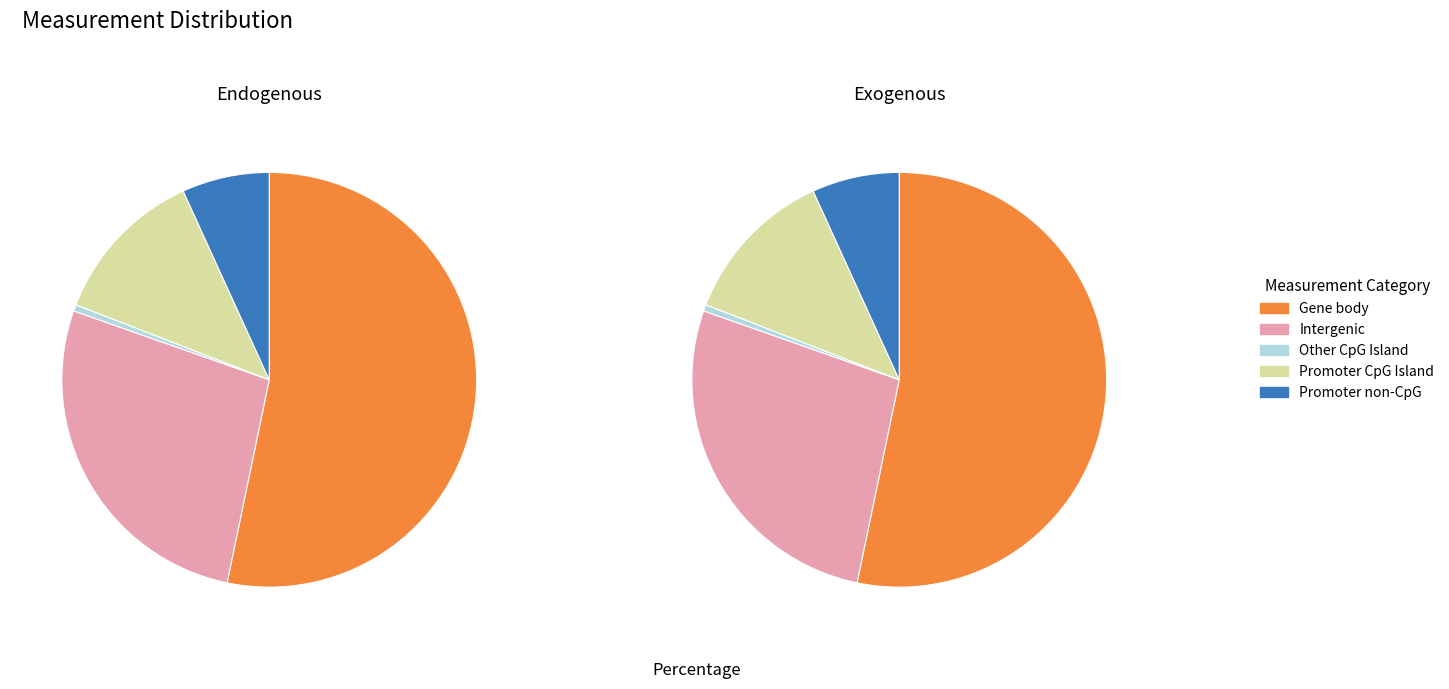

Rank the series by their maximum value, from lowest to highest.

Other CpG Island, Promoter non-CpG, Promoter CpG Island, Intergenic, Gene body